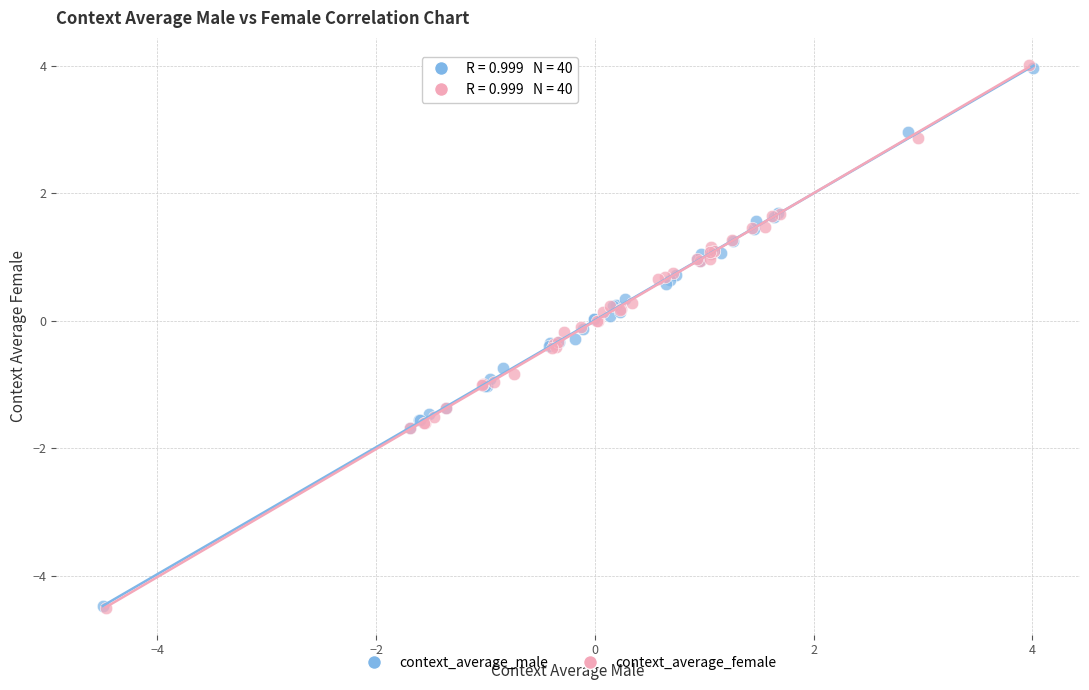

Which series has the largest Y range (max minus min)?

context_average_female